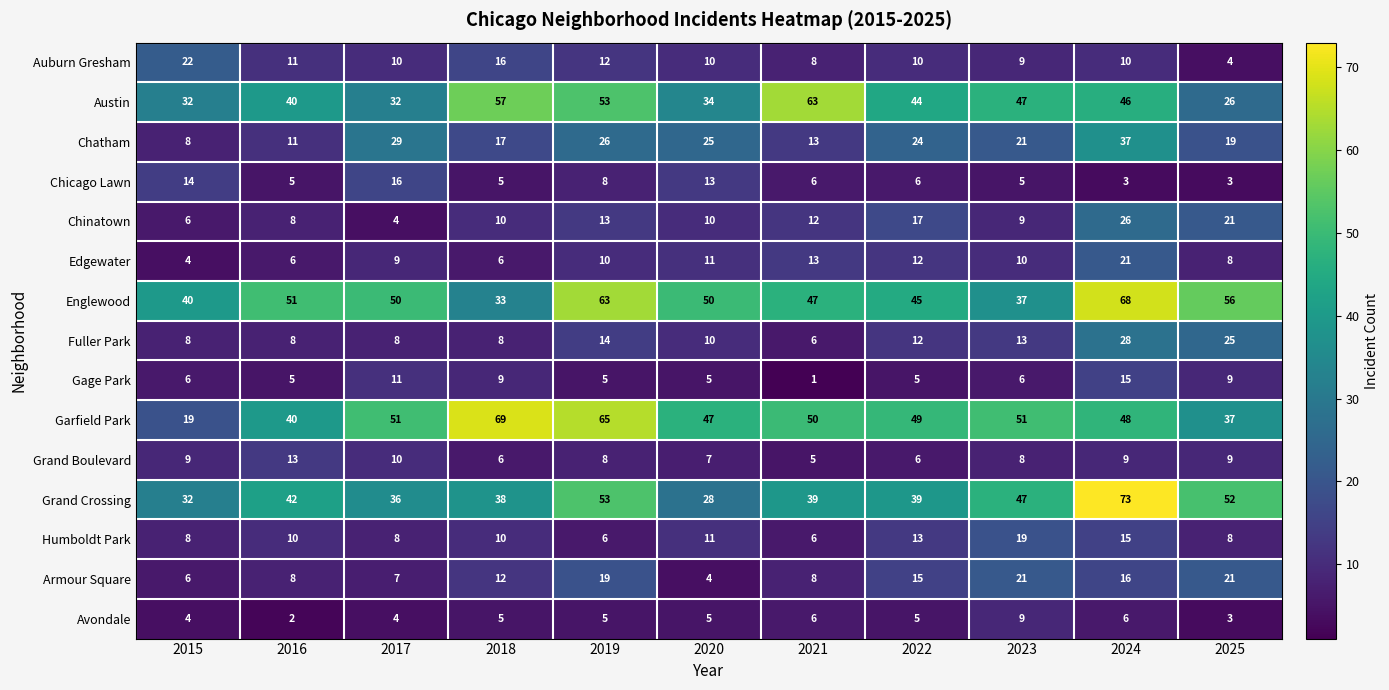

What is the sum of the Avondale values at 2024 and 2022?

11